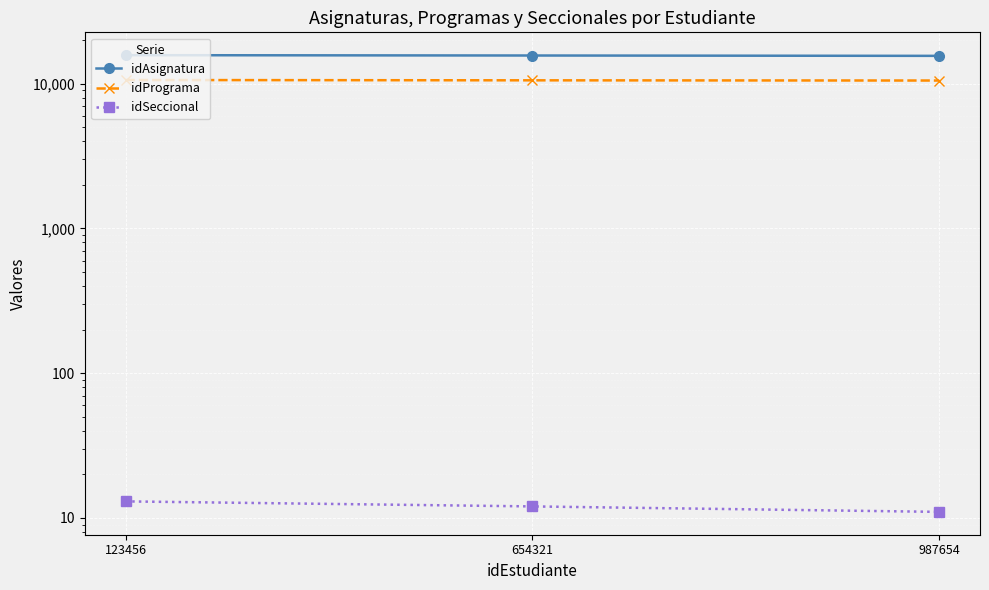

Count the number of data series in this chart.

3